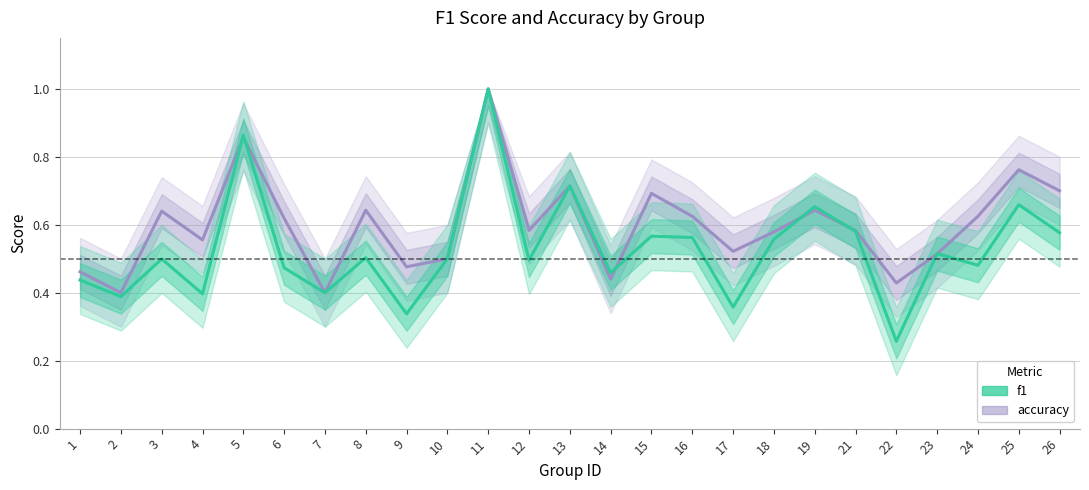

Reading left to right, transcribe all the data shown in this chart.

accuracy: 0.5	0.4	0.6	0.6	0.9	0.6	0.4	0.6	0.5	0.5	1.0	0.6	0.7	0.4	0.7	0.6	0.5	0.6	0.6	0.6	0.4	0.5	0.6	0.8	0.7
f1: 0.4	0.4	0.5	0.4	0.9	0.5	0.4	0.5	0.3	0.5	1.0	0.5	0.7	0.5	0.6	0.6	0.4	0.6	0.7	0.6	0.3	0.5	0.5	0.7	0.6